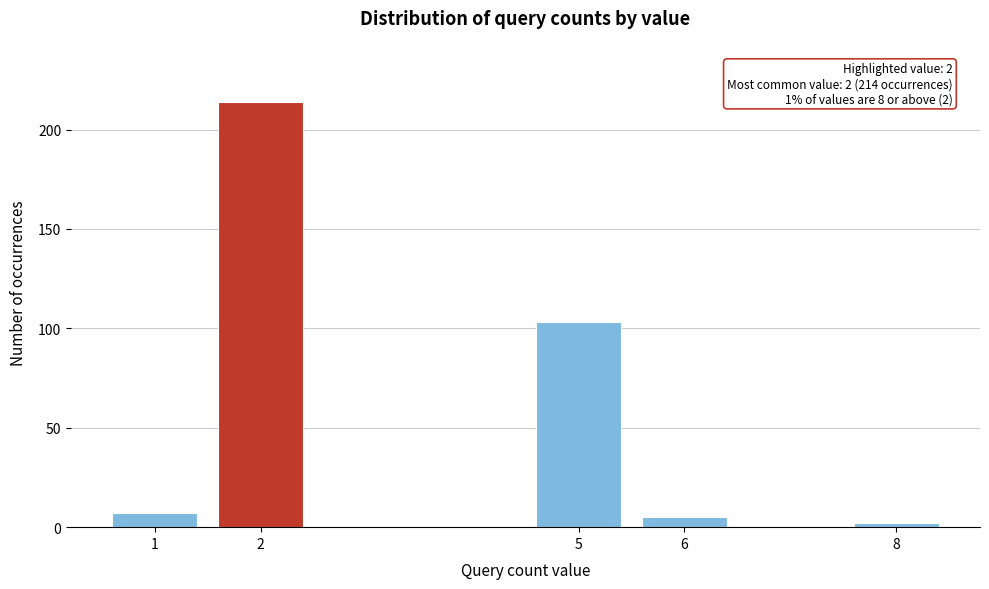

Reading left to right, extract all data points from this chart.

1=7	2=214	5=103	6=5	8=2